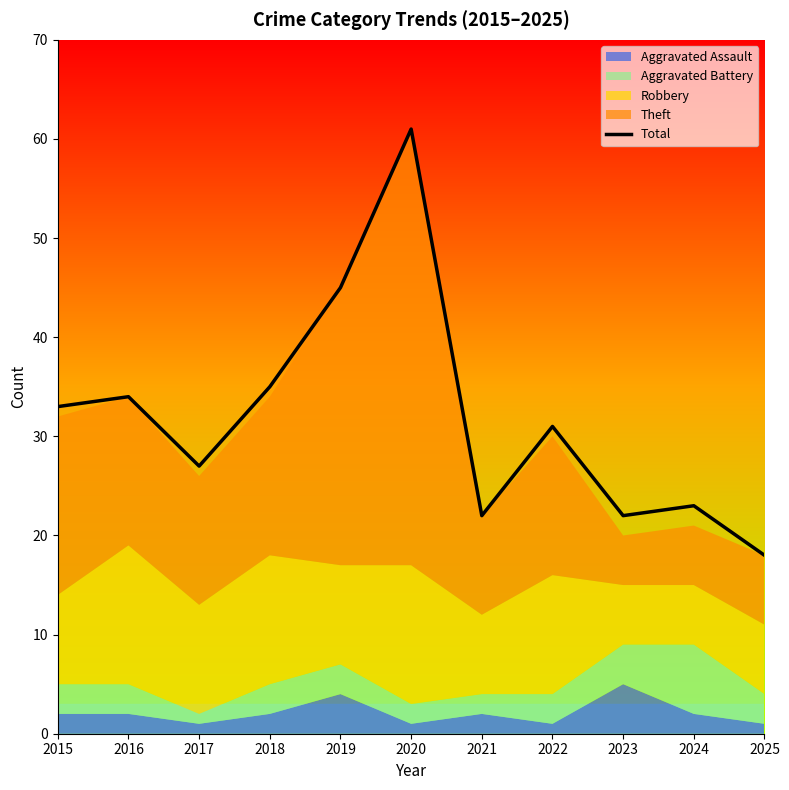

What is the average value?

32